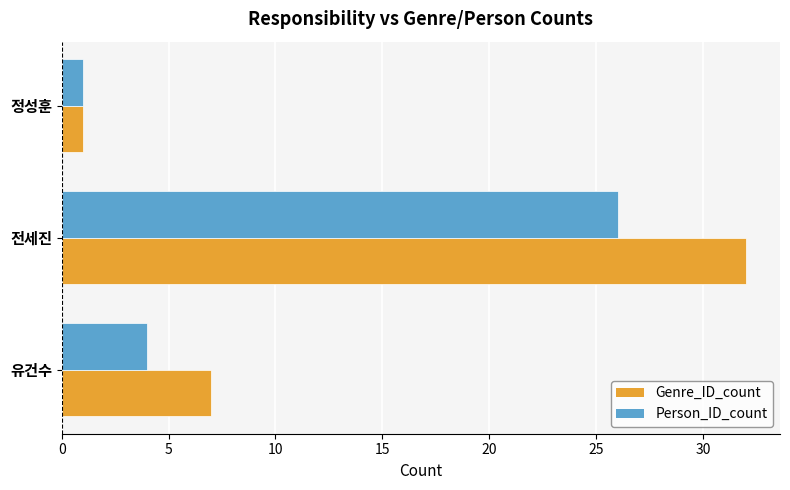

At which category does the chart reach its minimum across all series?

정성훈